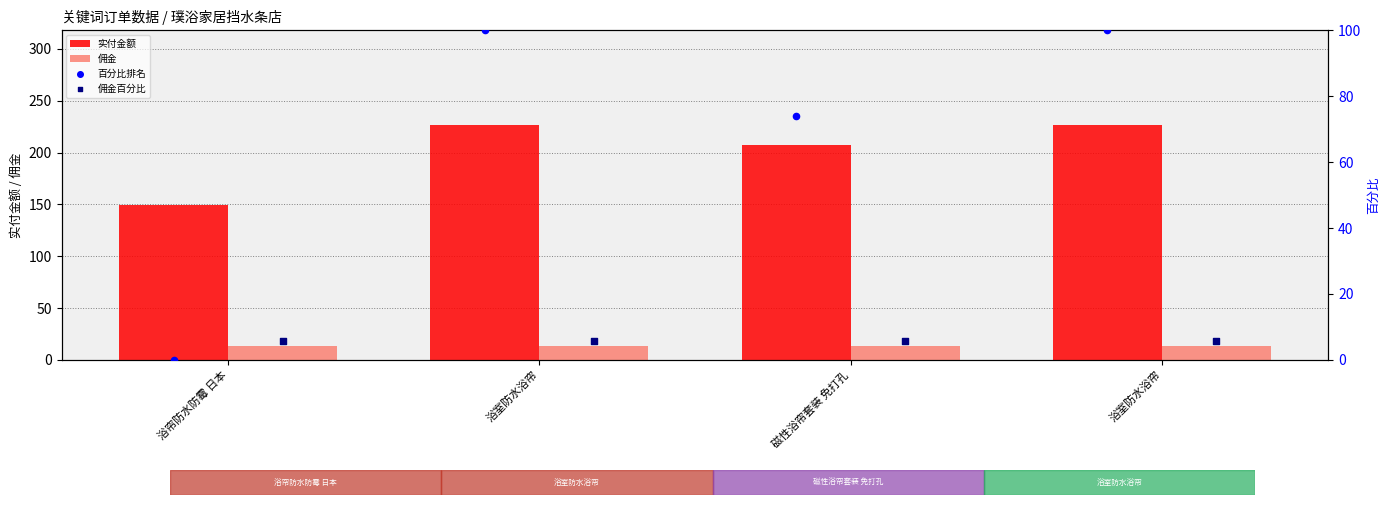

What are all the series names shown in the legend?

实付金额, 佣金, 百分比排名, 佣金百分比